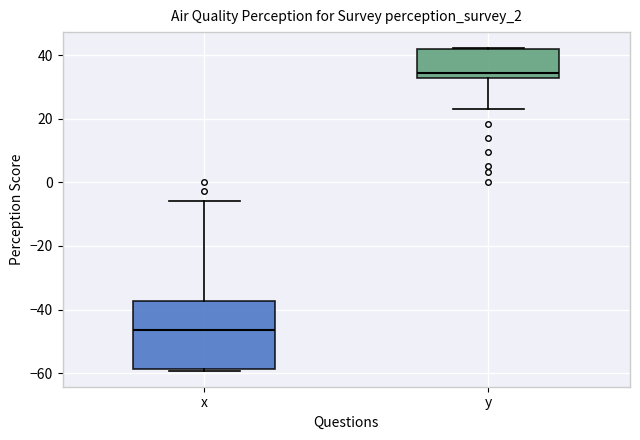

Which box has the highest median line?

y